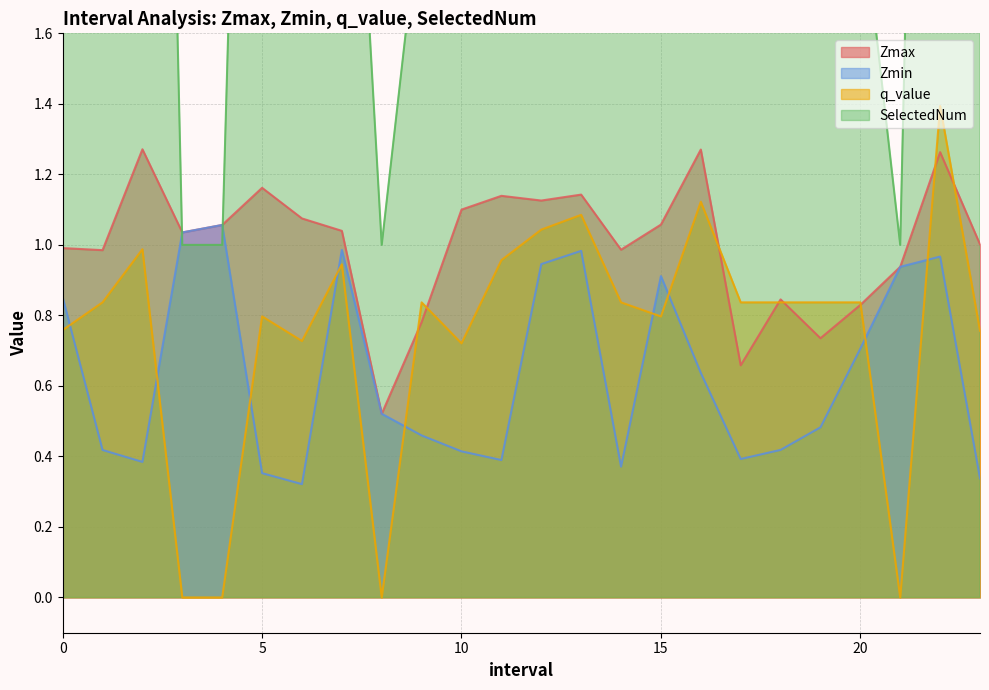

Which series has the widest spread of values?

SelectedNum